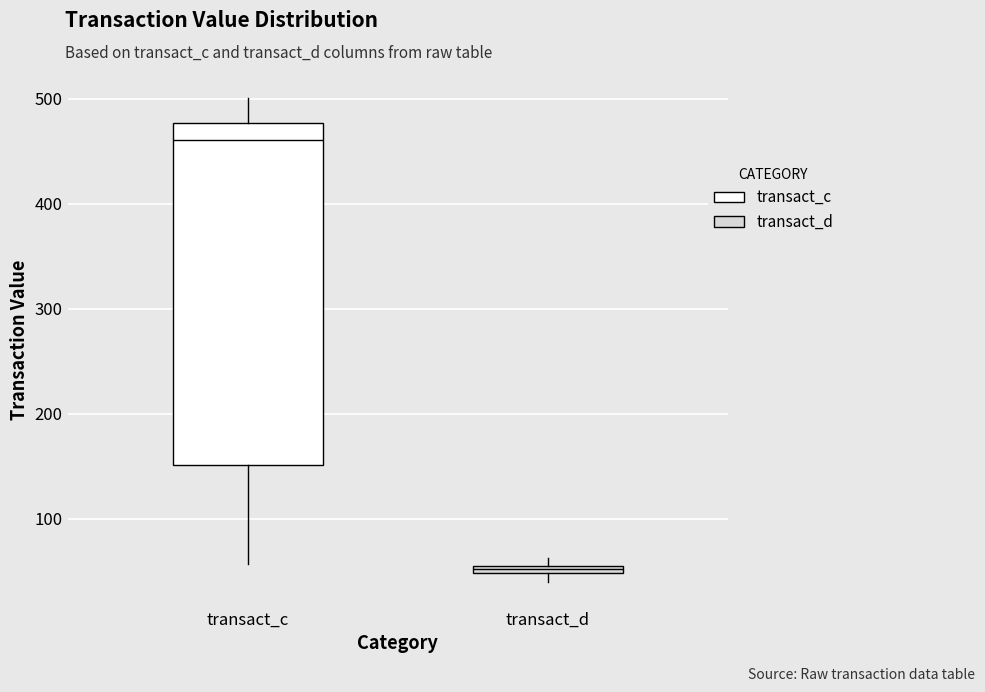

Where is the lower edge of the box for transact_d on the y-axis? The values are not printed on the chart, so give them approximately, as read against the axis.

50